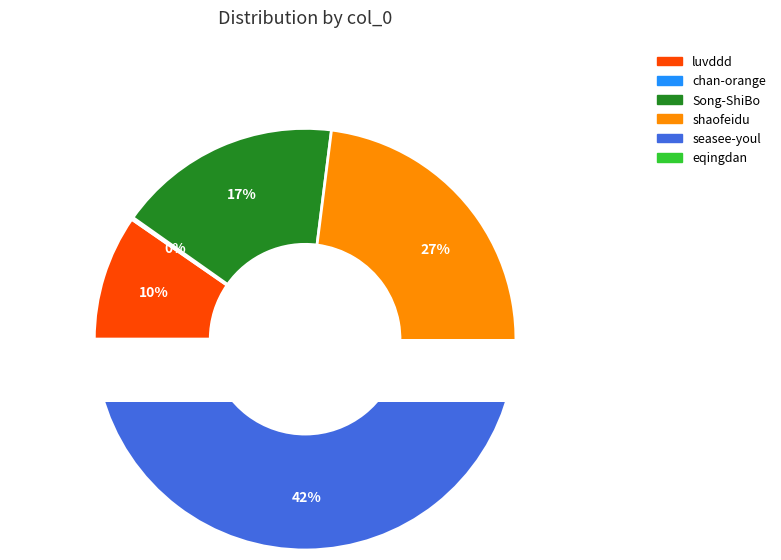

Does chan-orange represent more than half of the total?

No